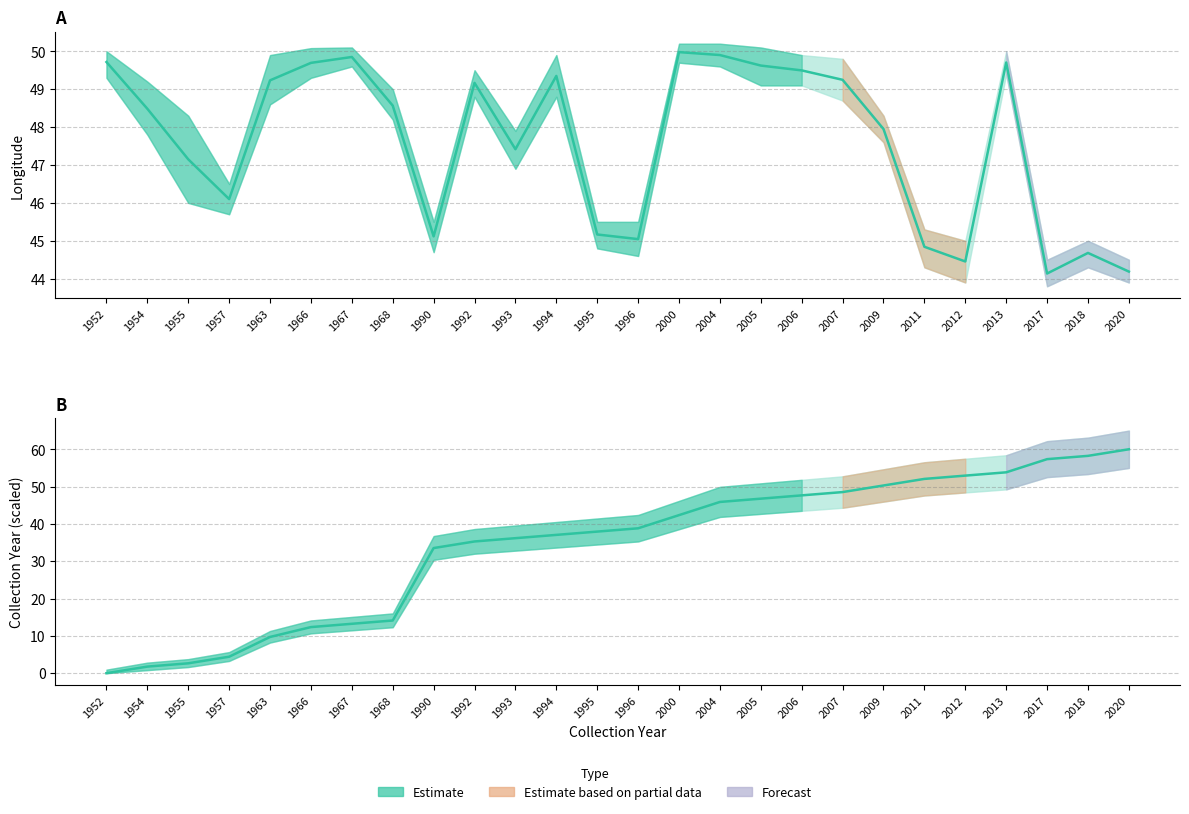

Which series has the largest total across all categories?

Longitude mean